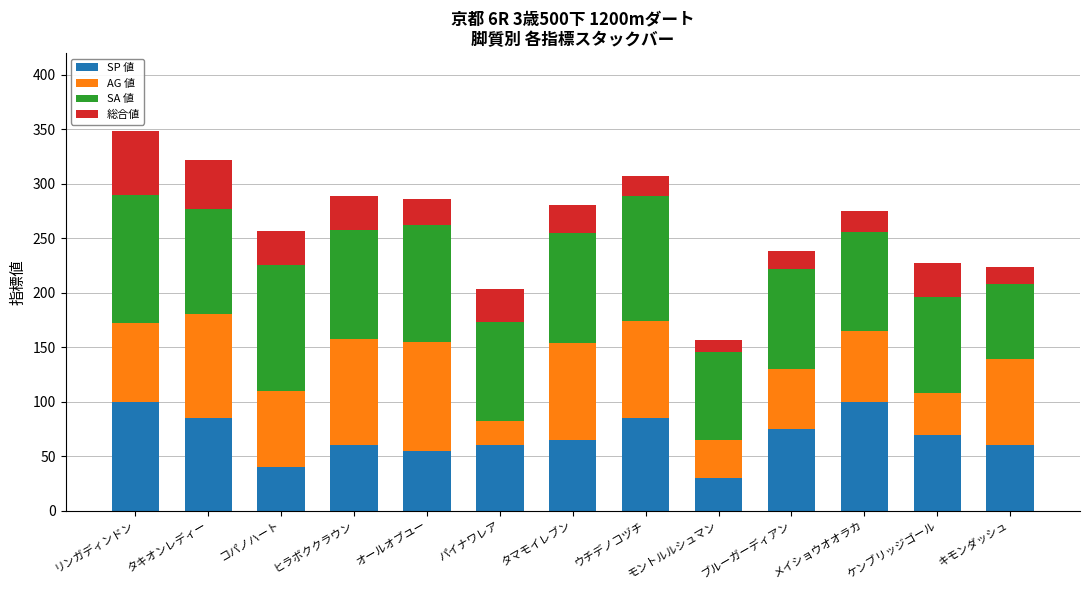

What is the total value across all series at ヒラボククラウン?

289